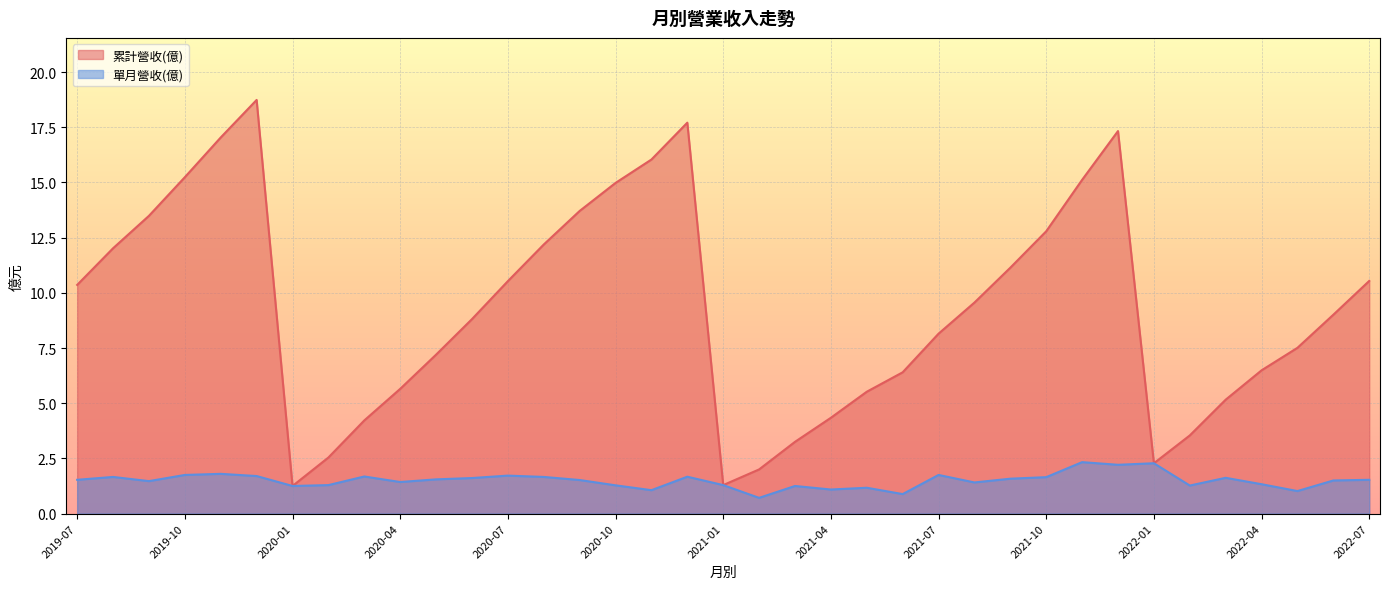

Which series has the widest spread of values?

累計營收(億)